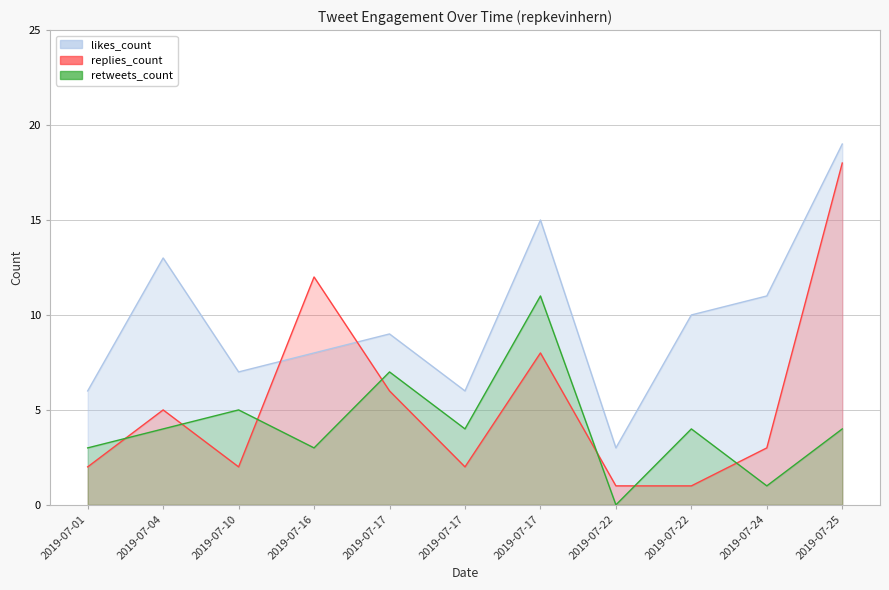

What is the average value of the likes_count series?

10